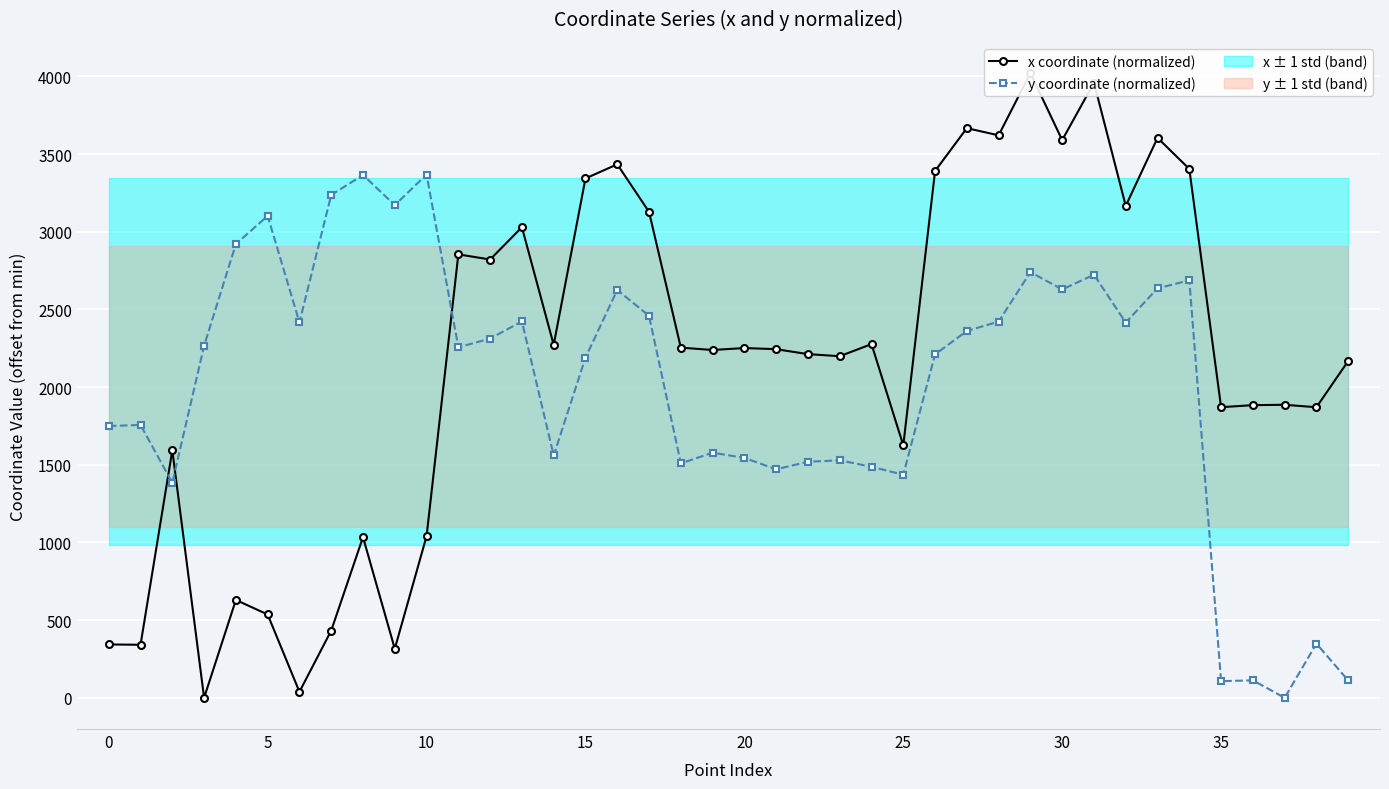

How many lines are shown in the chart?

2